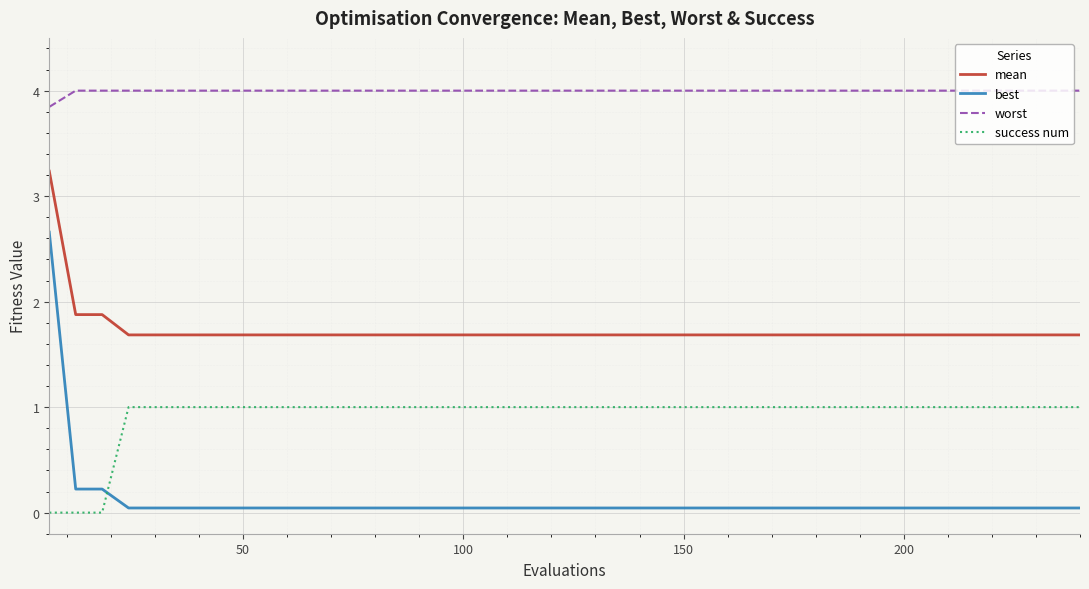

Does the chart display data point markers on the line(s)?

No